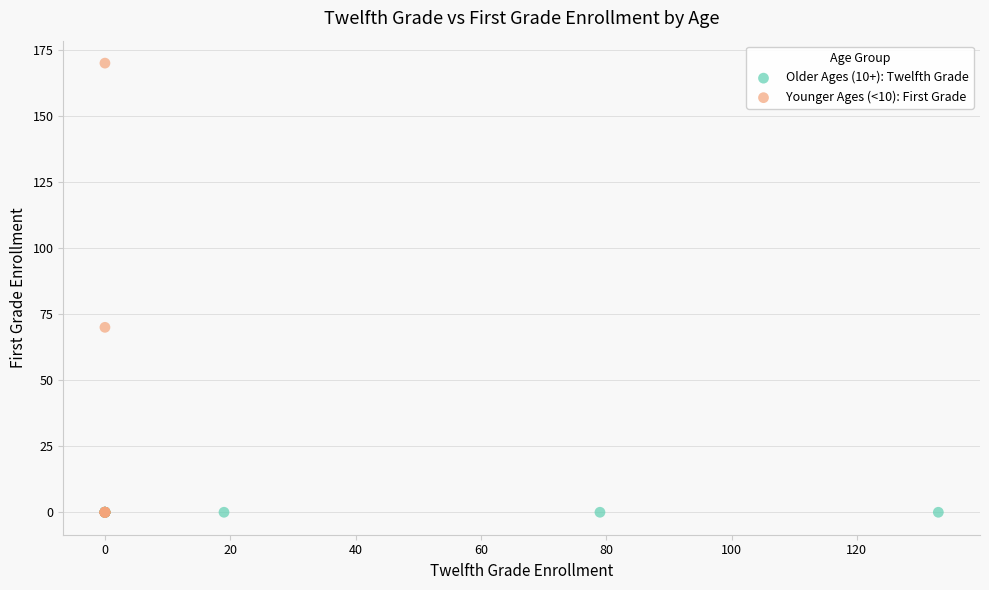

Which series reaches the maximum Y coordinate?

Younger Ages (<10): First Grade